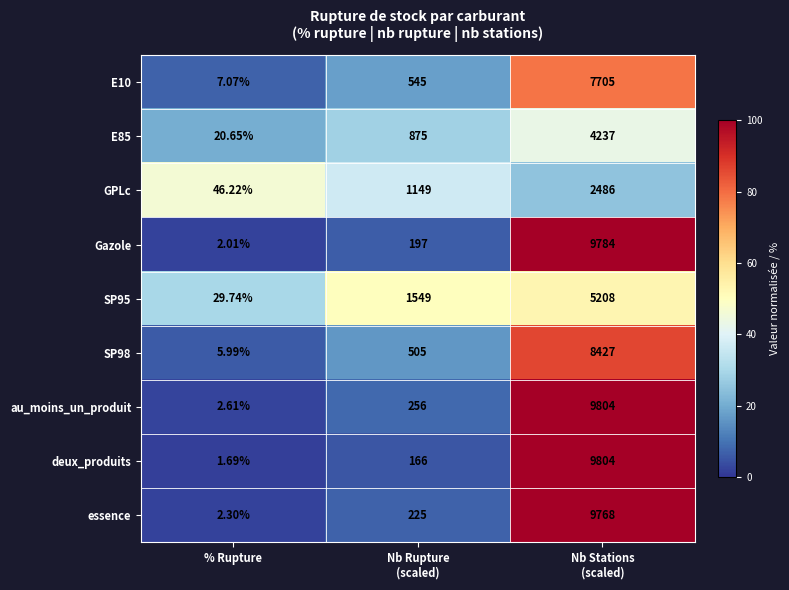

Which series has the widest spread of values?

deux_produits